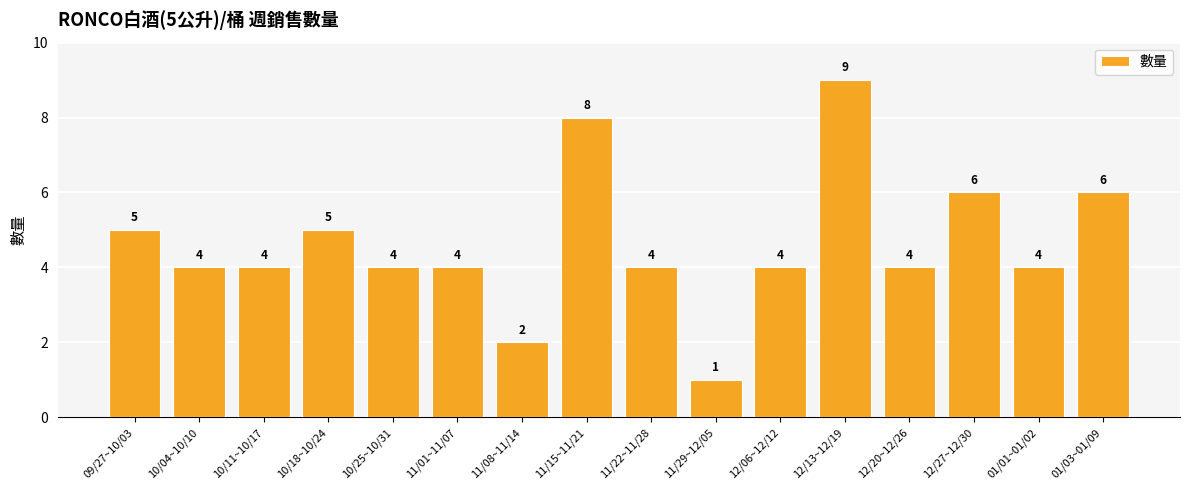

Count the number of data series in this chart.

1